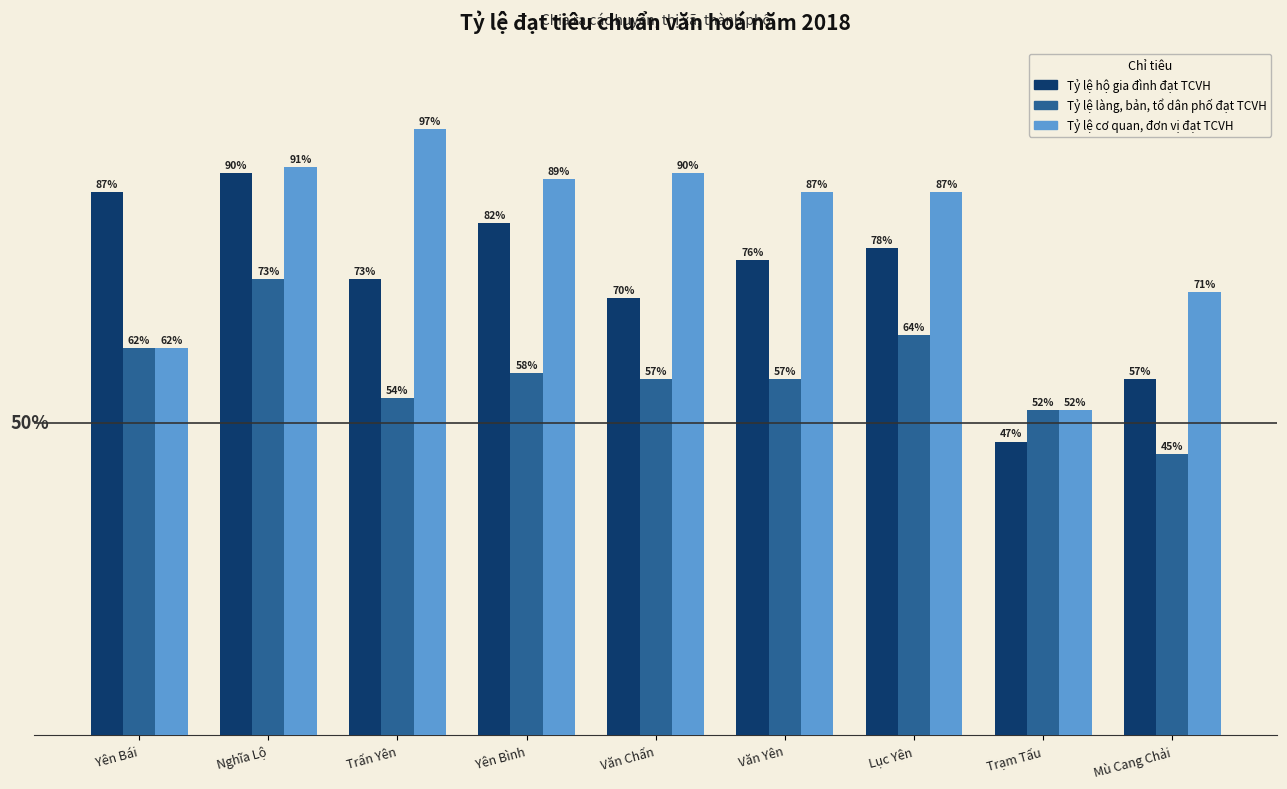

Between Yên Bái and Nghĩa Lộ, which series saw the biggest shift?

Tỷ lệ cơ quan, đơn vị đạt TCVH